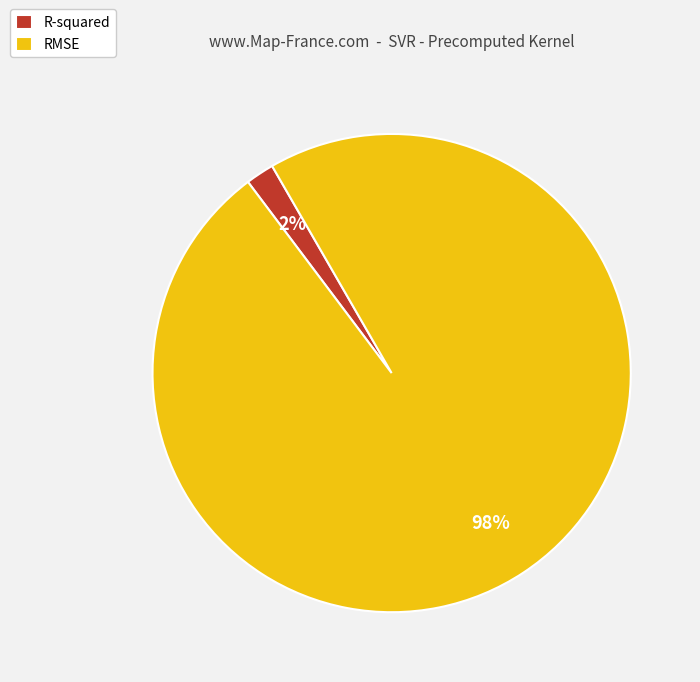

Rank the categories by value from highest to lowest.

RMSE, R-squared